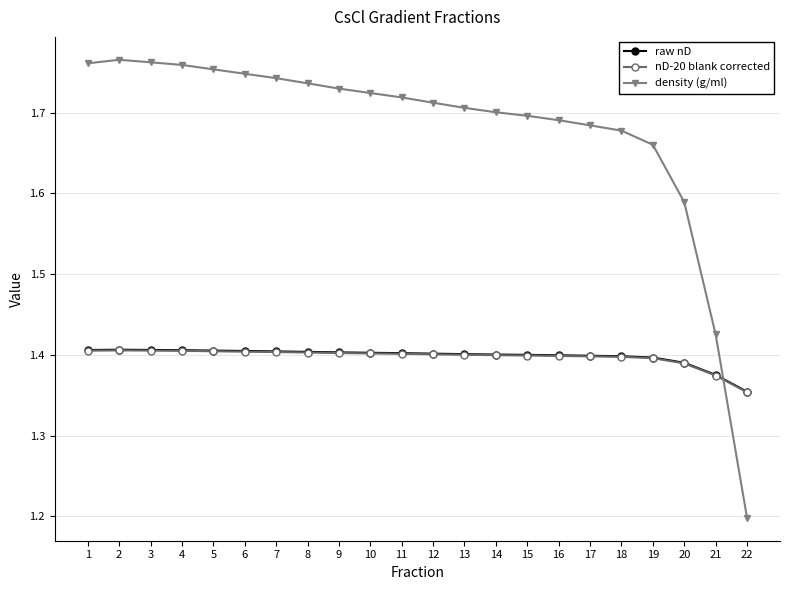

What is the sum of the density (g/ml) values at 17 and 21?

3.1